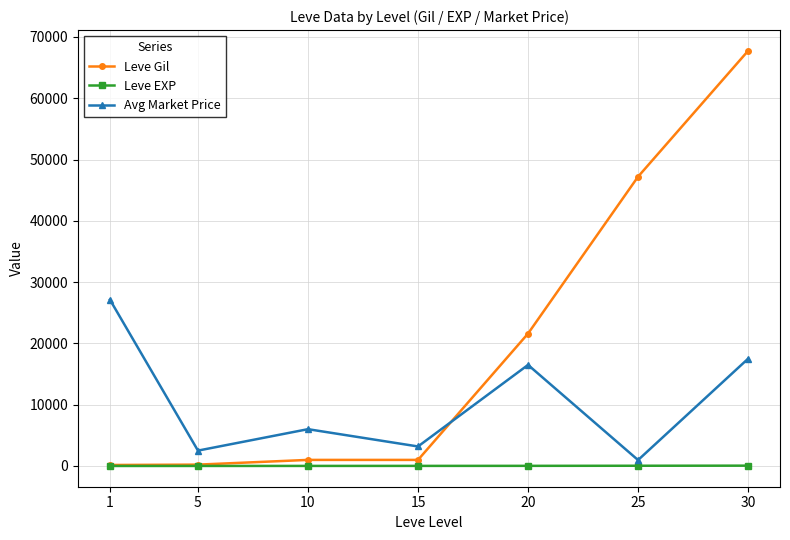

What is the value of the Leve Gil point at the 5th from the left?

21600